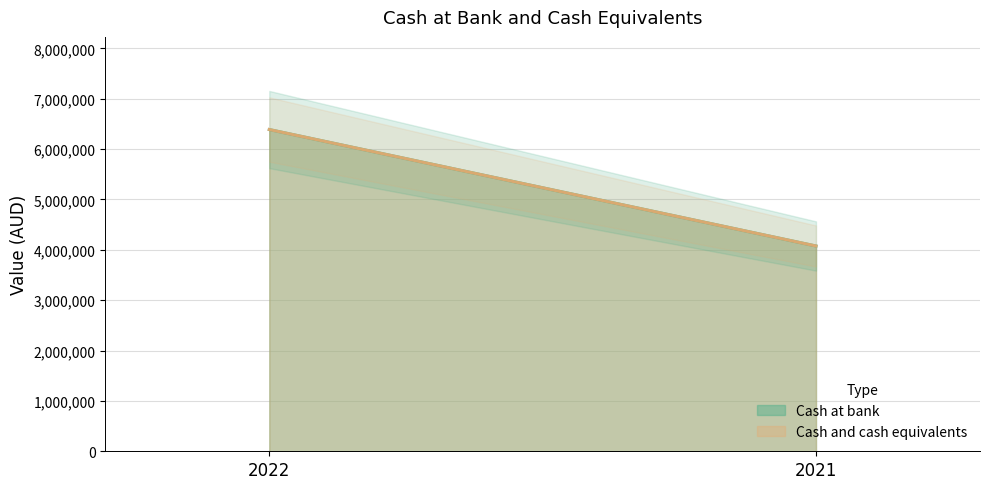

At which label is Cash at bank closest to 5231367?

2022